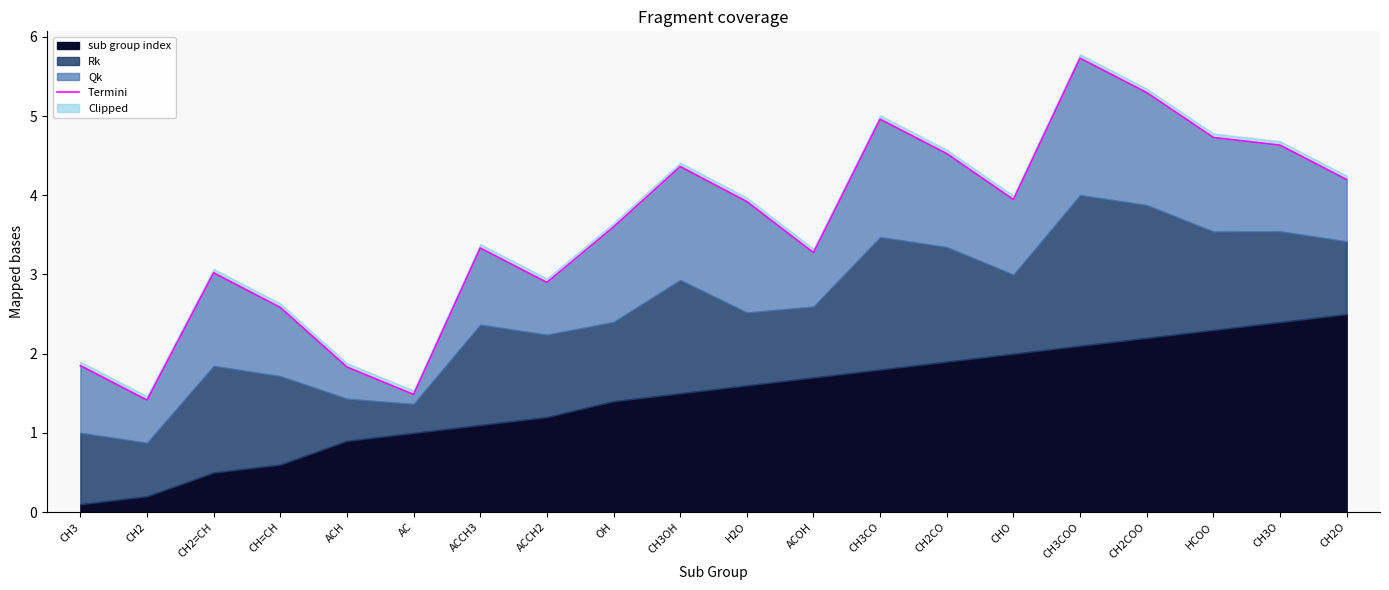

What position from the left is CH3CO?

13